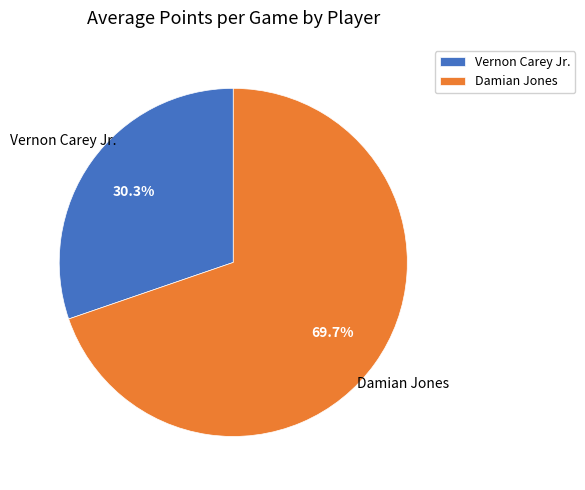

To the nearest percent, what is the combined percentage of Damian Jones and Vernon Carey Jr.?

100%